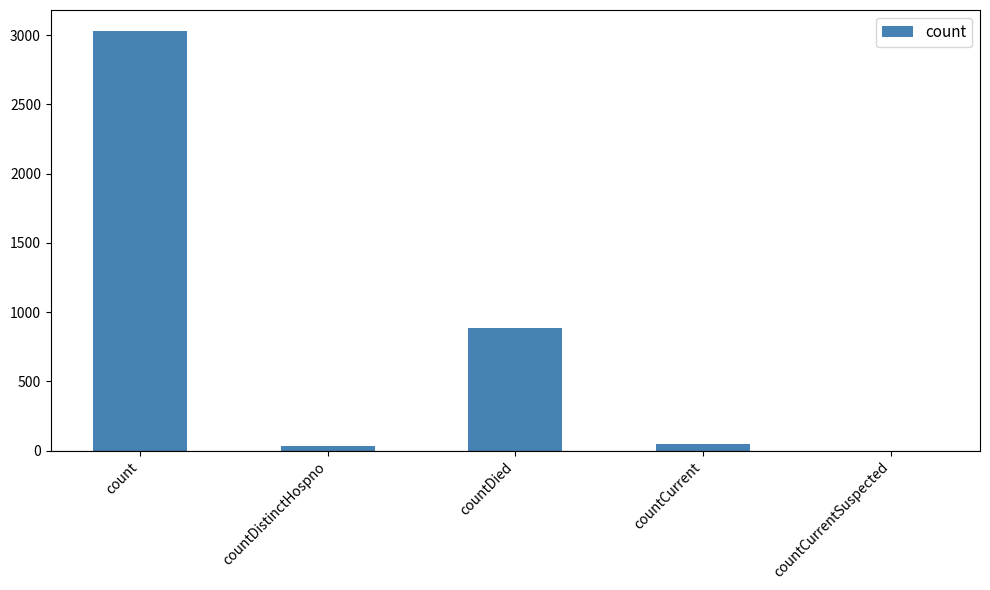

Which has a higher value, countCurrentSuspected or countCurrent?

countCurrent